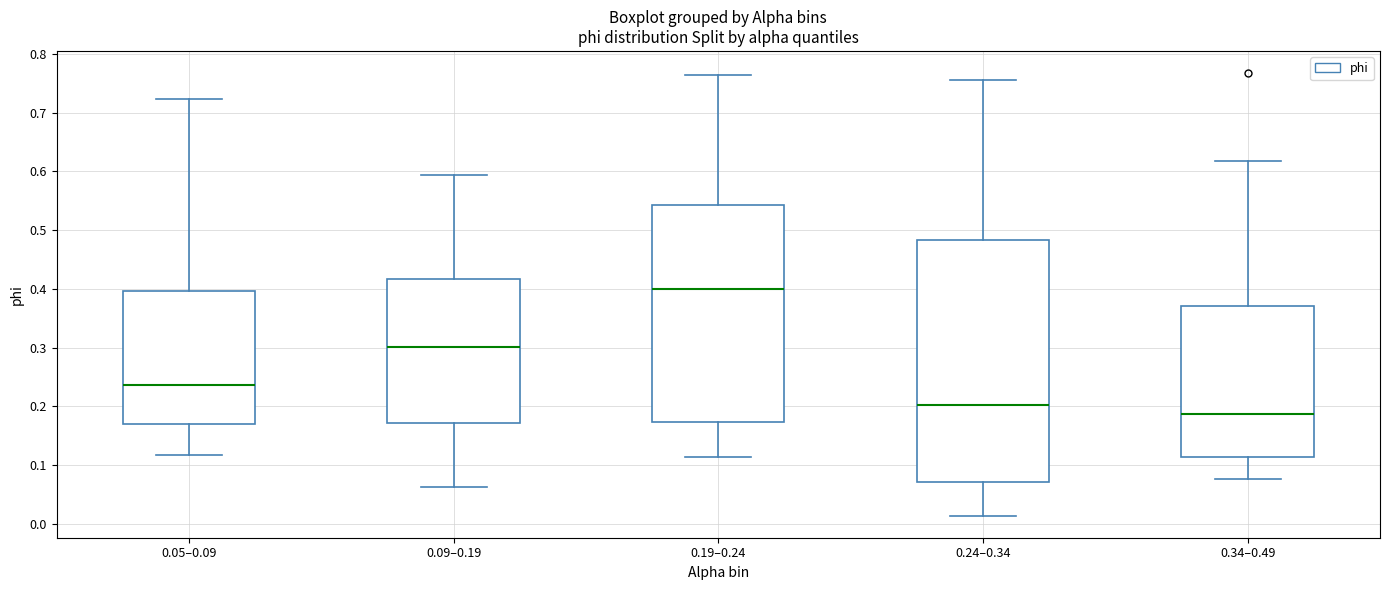

Where is the upper edge of the box for 0.24–0.34 on the y-axis? The values are not printed on the chart, so give them approximately, as read against the axis.

0.48